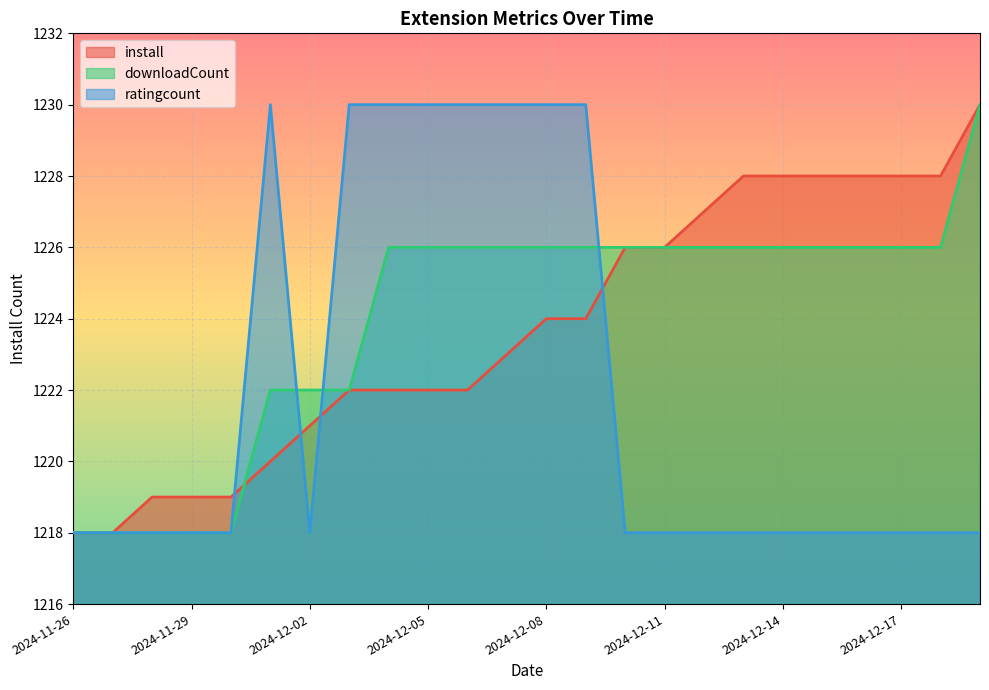

How many series are shown in this chart?

3